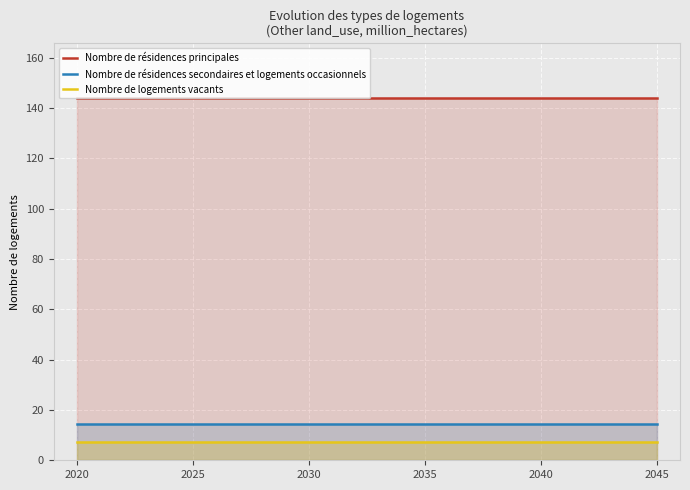

The value of Nombre de résidences secondaires et logements occasionnels at 2030 is 14.4. True or false?

True